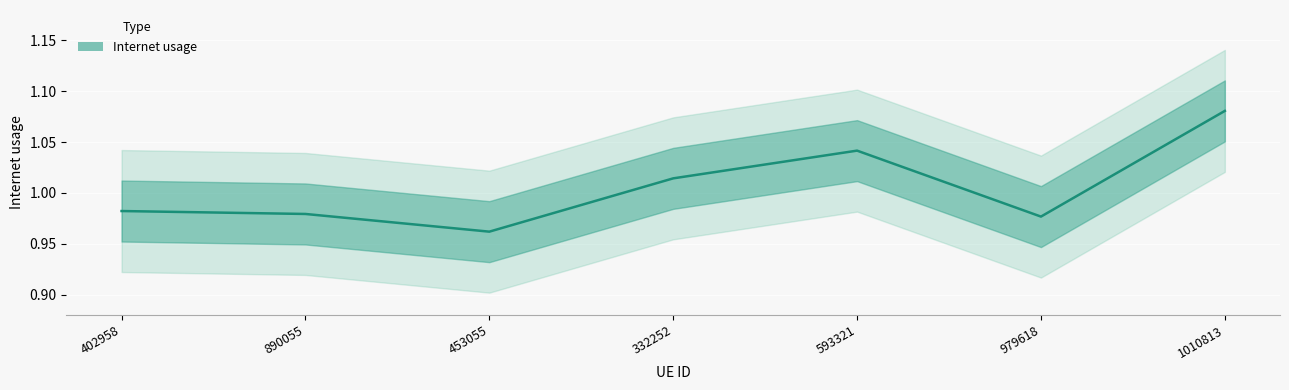

How many series are shown in this chart?

1